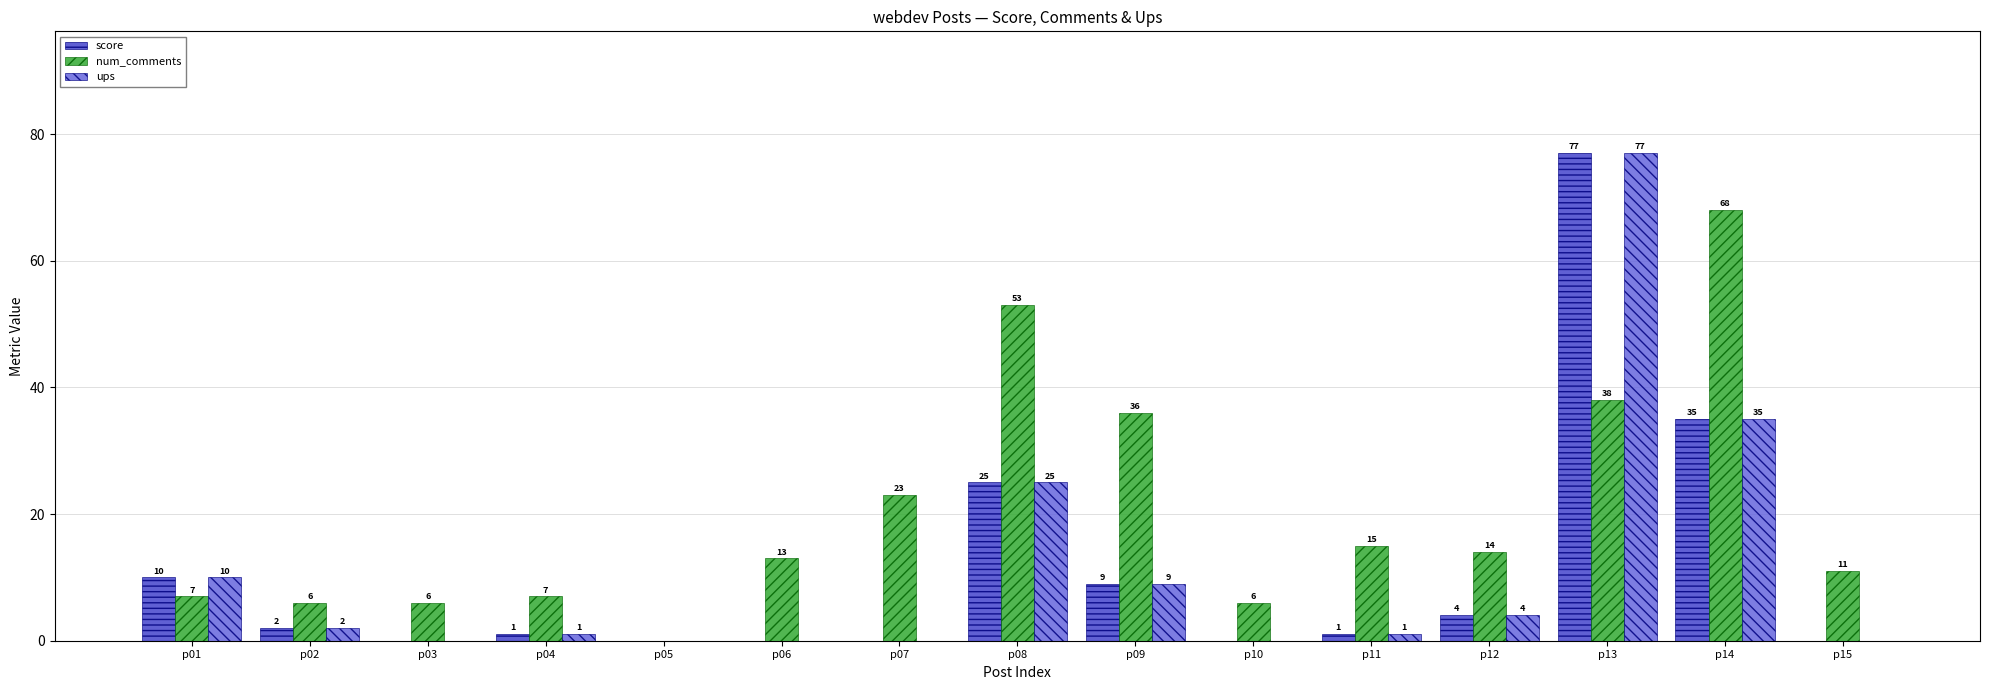

At which category is the sum across all series the highest?

p13